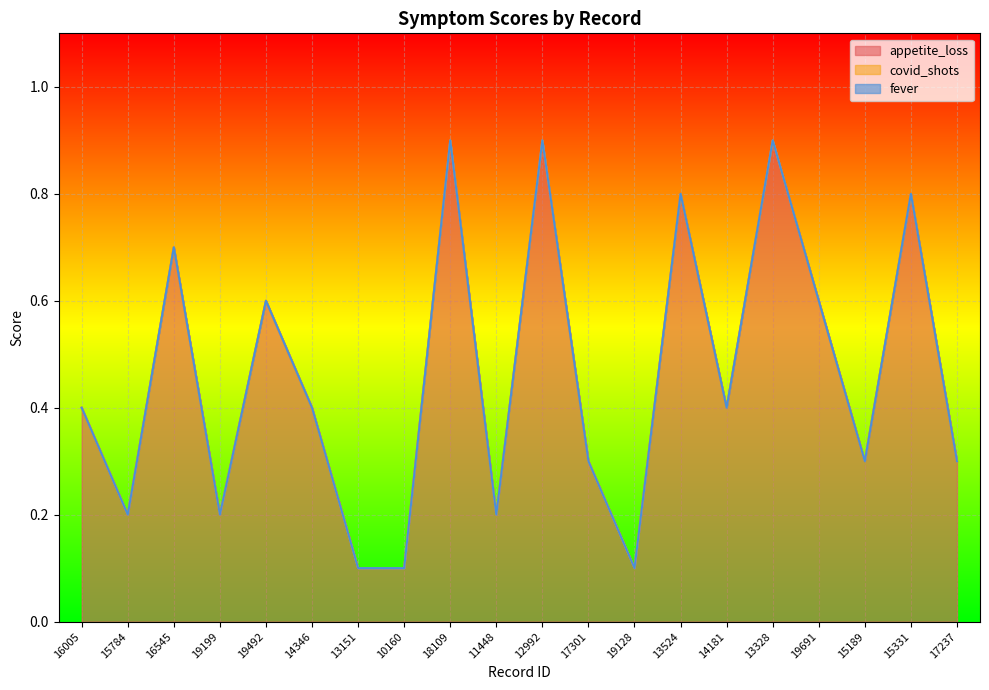

How many interior local peaks does the appetite_loss series have?

7